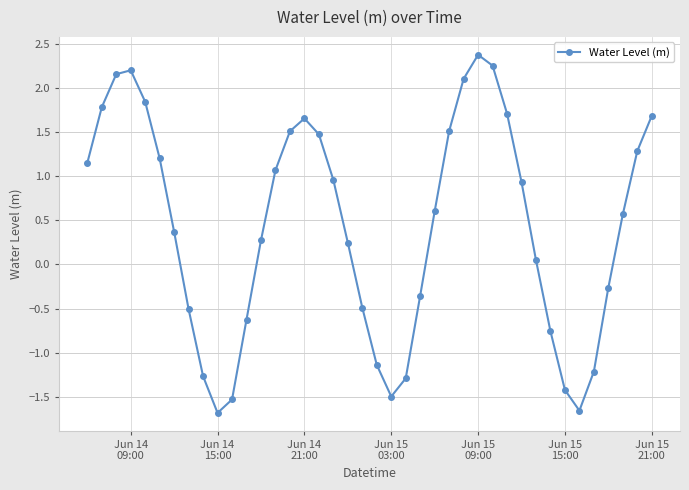

True or false: the data has more than 2 interior local peaks.

True